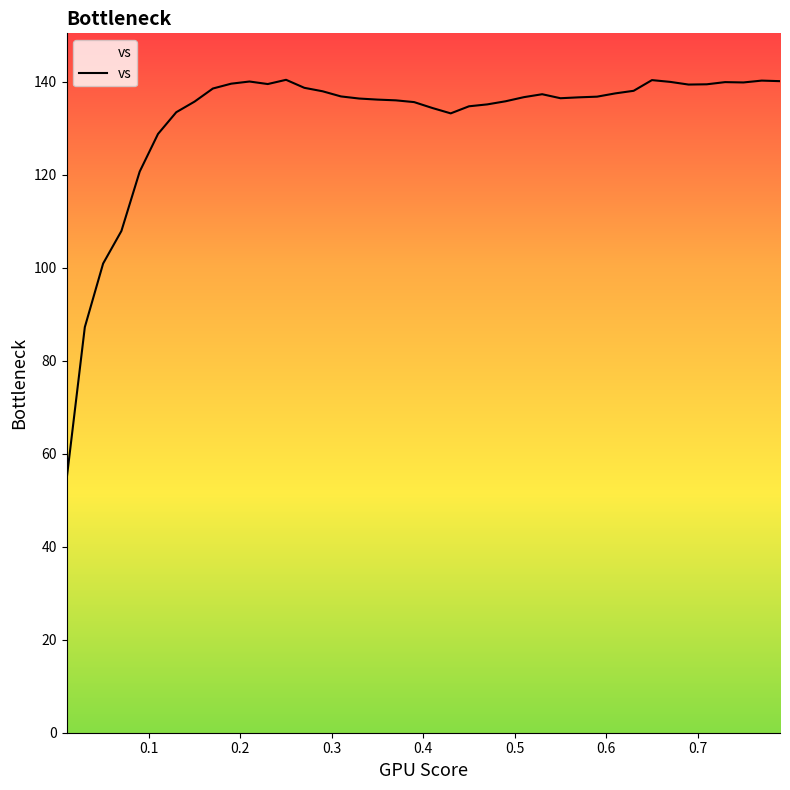

What is the maximum value shown in the chart?

140.5